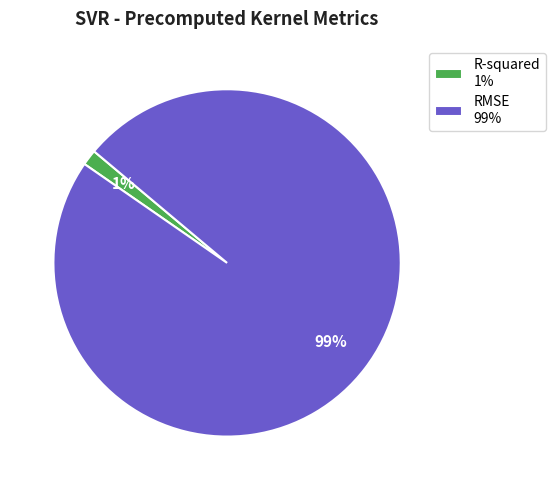

How many slices are in this pie chart?

2